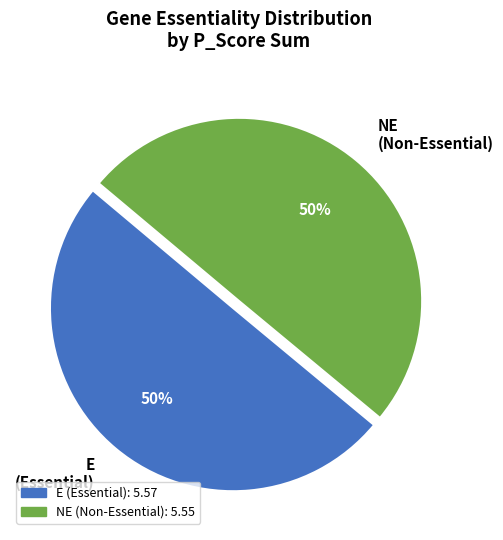

To the nearest percent, what percentage of the pie is NE (Non-Essential)?

50%